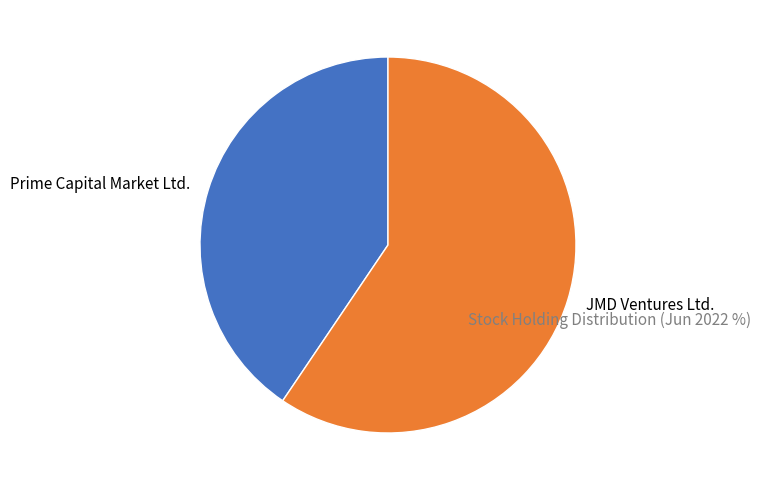

How many segments does this pie chart have?

2